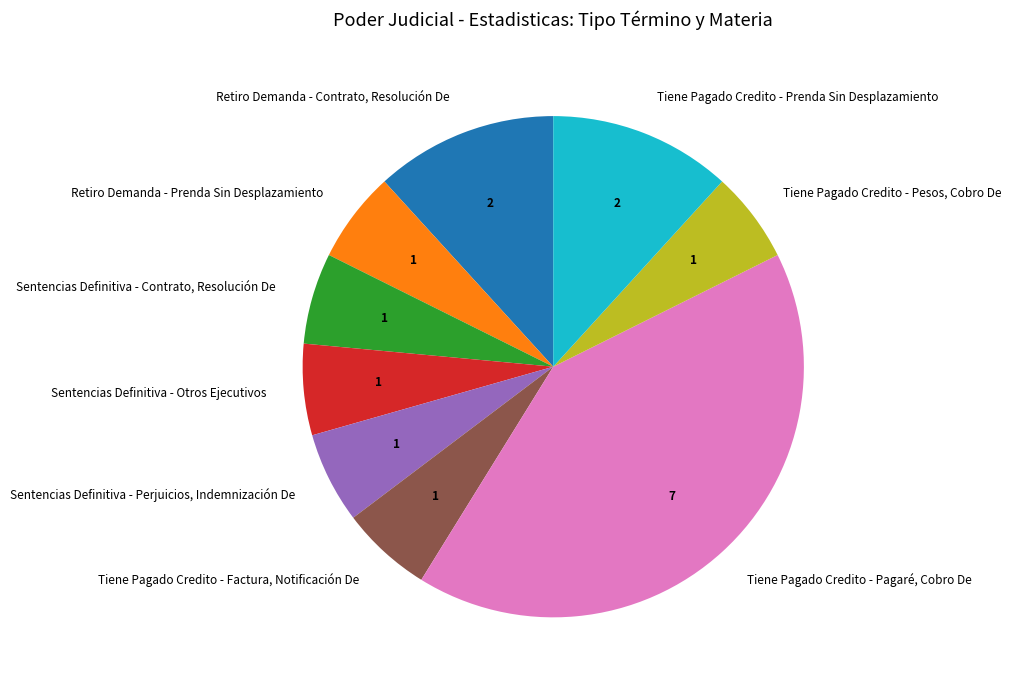

Is it true that Sentencias Definitiva - Perjuicios, Indemnización De is 6% of the pie?

True